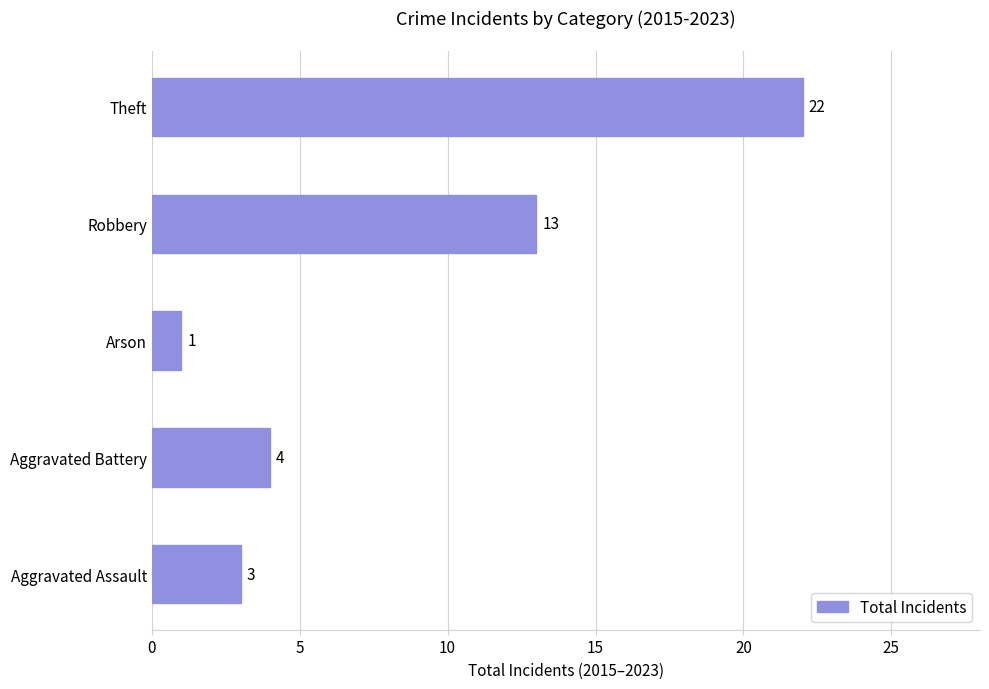

Reading bottom to top, what are all the values shown in this chart?

Aggravated Assault=3	Aggravated Battery=4	Arson=1	Robbery=13	Theft=22